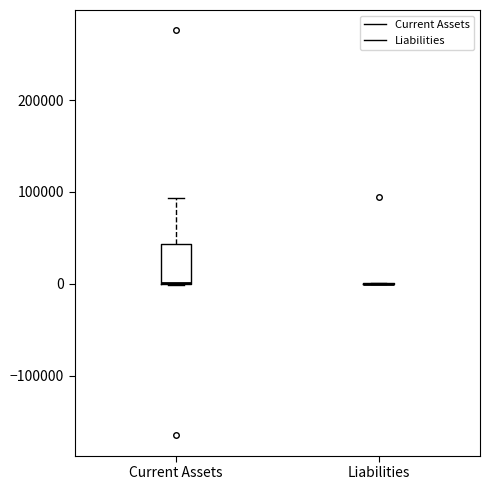

Which box is the tallest, from its lower edge to its upper edge?

Current Assets